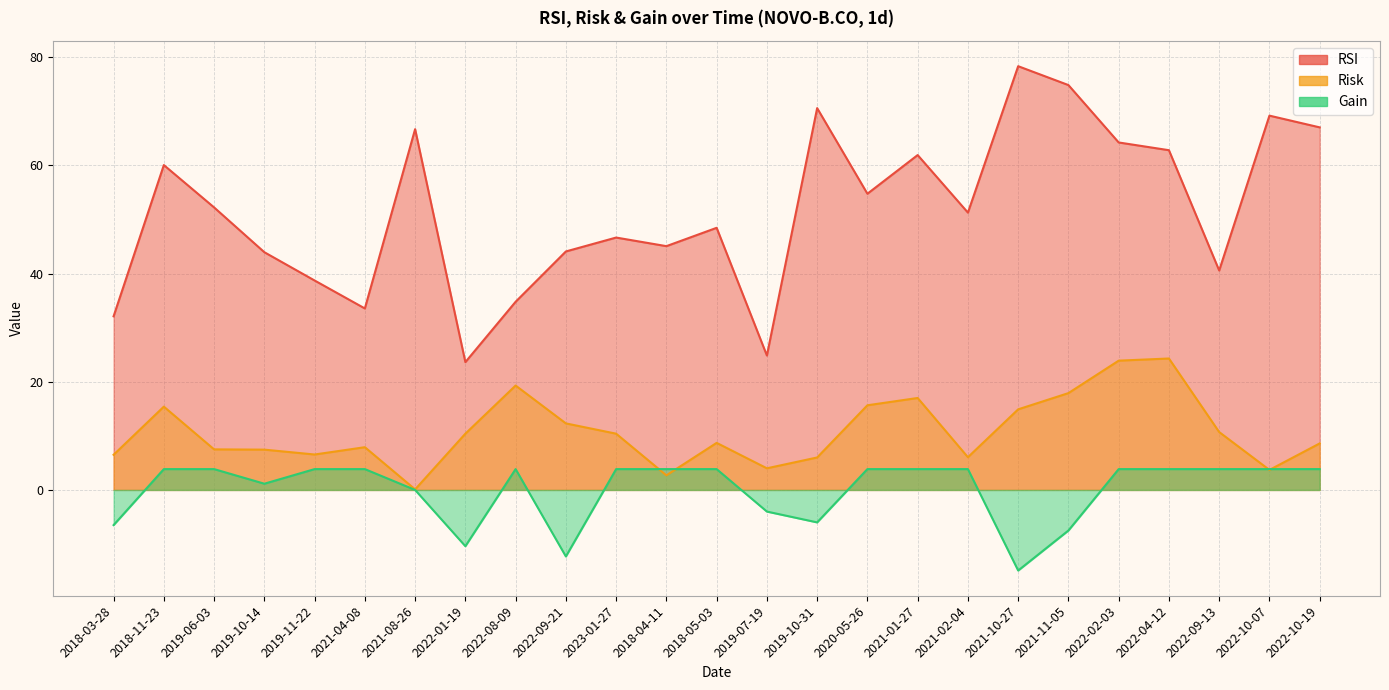

What position from the left is 2020-05-26?

16